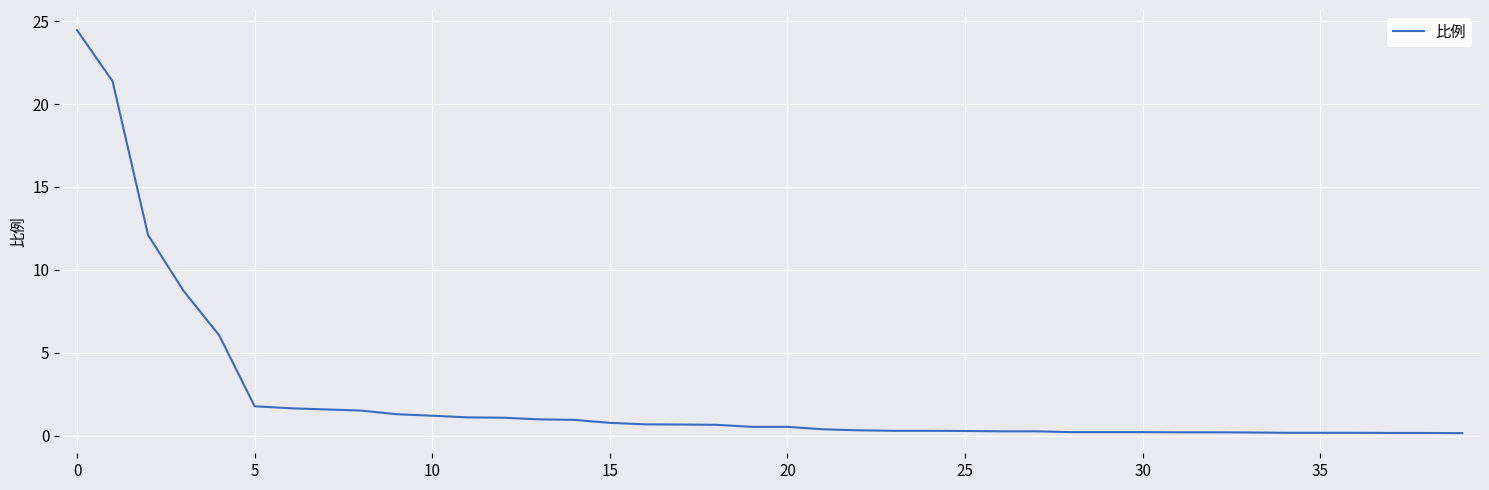

What is the difference between the maximum and minimum values?

24.3